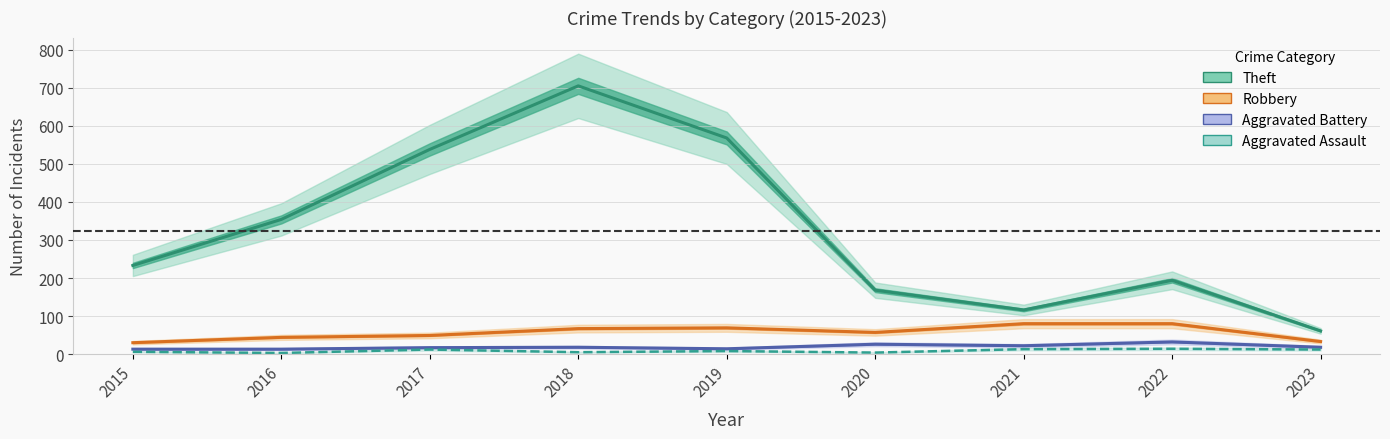

At which label is Robbery closest to 55?

2020